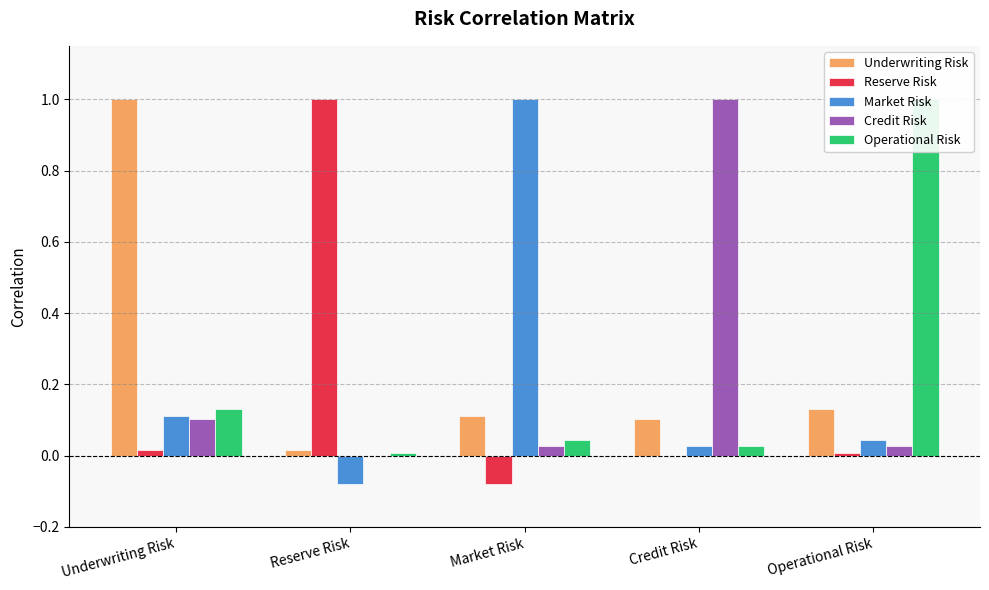

Reading right to left, transcribe all the data shown in this chart.

Underwriting Risk: Operational Risk=0.1	Credit Risk=0.1	Market Risk=0.1	Reserve Risk=0.0	Underwriting Risk=1.0
Reserve Risk: Operational Risk=0.0	Credit Risk=-0.0	Market Risk=-0.1	Reserve Risk=1.0	Underwriting Risk=0.0
Market Risk: Operational Risk=0.0	Credit Risk=0.0	Market Risk=1.0	Reserve Risk=-0.1	Underwriting Risk=0.1
Credit Risk: Operational Risk=0.0	Credit Risk=1.0	Market Risk=0.0	Reserve Risk=-0.0	Underwriting Risk=0.1
Operational Risk: Operational Risk=1.0	Credit Risk=0.0	Market Risk=0.0	Reserve Risk=0.0	Underwriting Risk=0.1